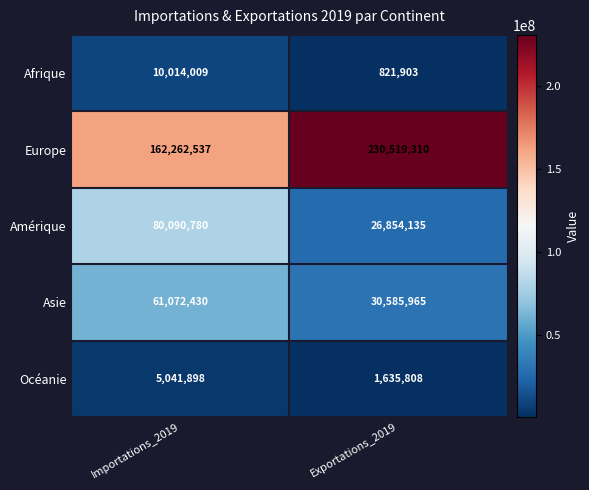

List the series in order of their peak value, highest first.

Europe, Amérique, Asie, Afrique, Océanie